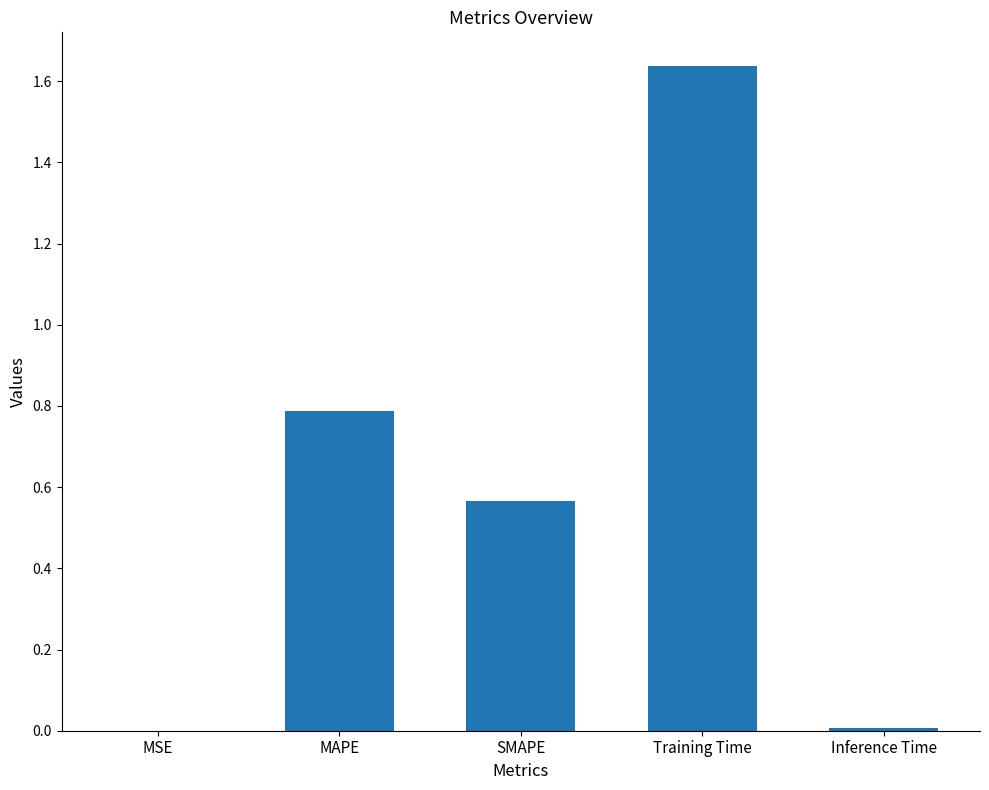

Which category has the highest value across all series?

Training Time